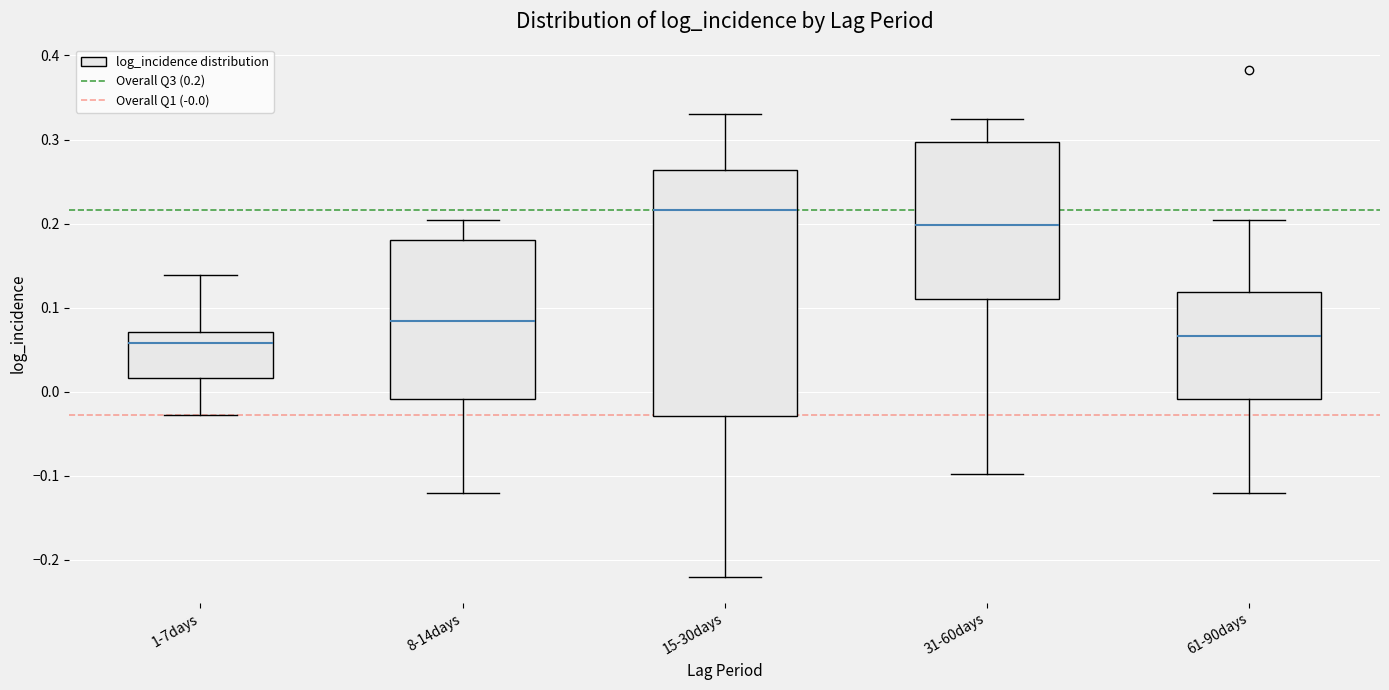

Reading left to right, transcribe this box plot: for each box, give where its median line is, the range the box spans, and where its two whiskers end, as read against the y-axis. The values are not printed on the chart, so give them approximately, as read against the axis.

1-7days: median 0.06, box 0.02 to 0.07, whiskers -0.03 to 0.14
8-14days: median 0.08, box -0.01 to 0.18, whiskers -0.12 to 0.20
15-30days: median 0.22, box -0.03 to 0.26, whiskers -0.22 to 0.33
31-60days: median 0.20, box 0.11 to 0.30, whiskers -0.10 to 0.32
61-90days: median 0.07, box -0.01 to 0.12, whiskers -0.12 to 0.20